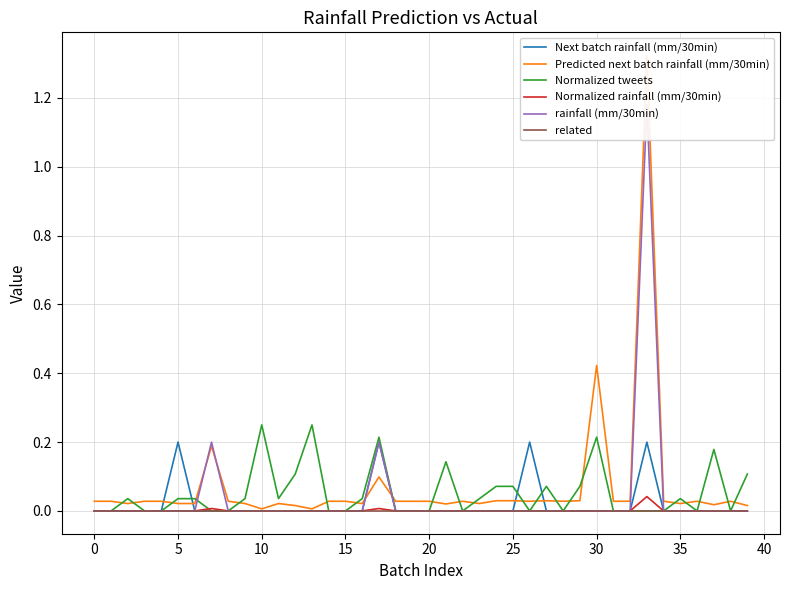

The Next batch rainfall (mm/30min) series shows 0.0 at 10. True or false?

True